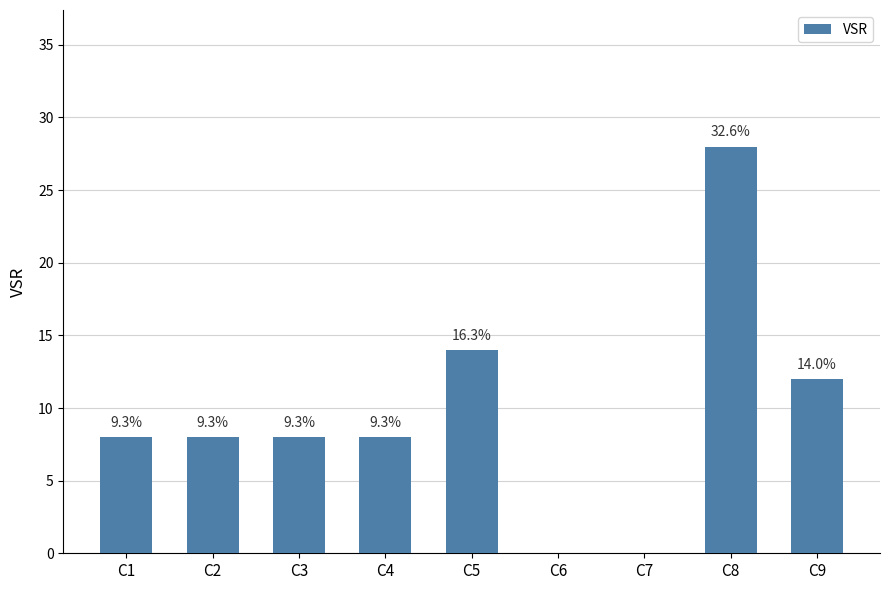

What is the value of the 4th bar from the left?

8